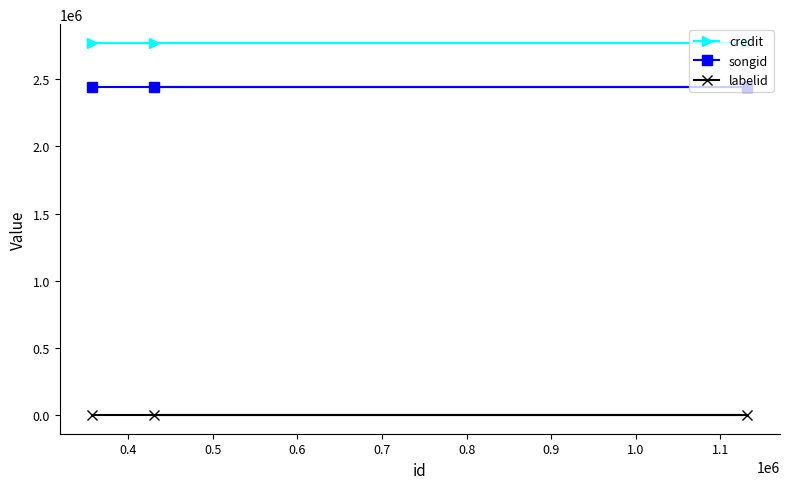

What is the average value of the labelid series?

2519